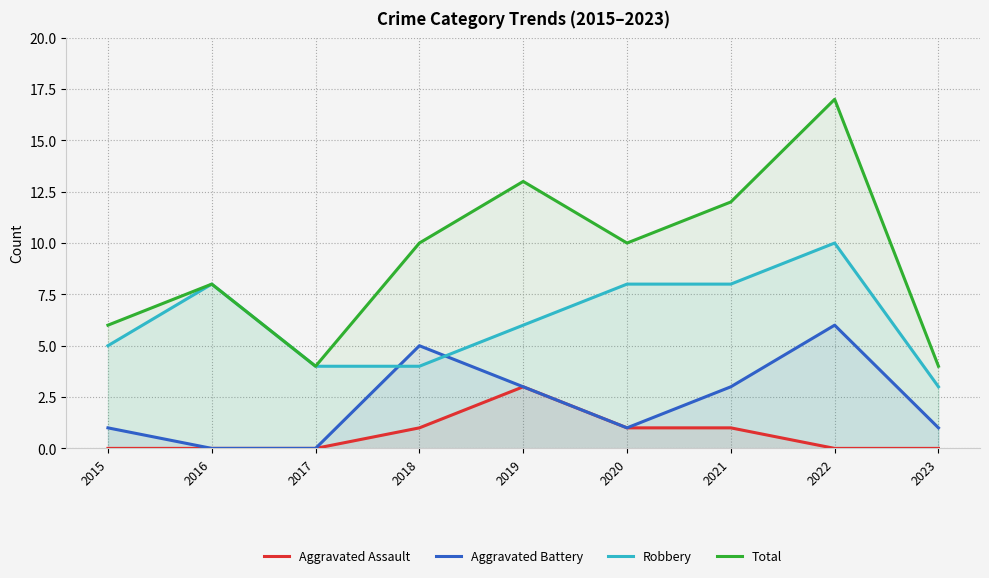

What is the average value of the Aggravated Battery series?

2